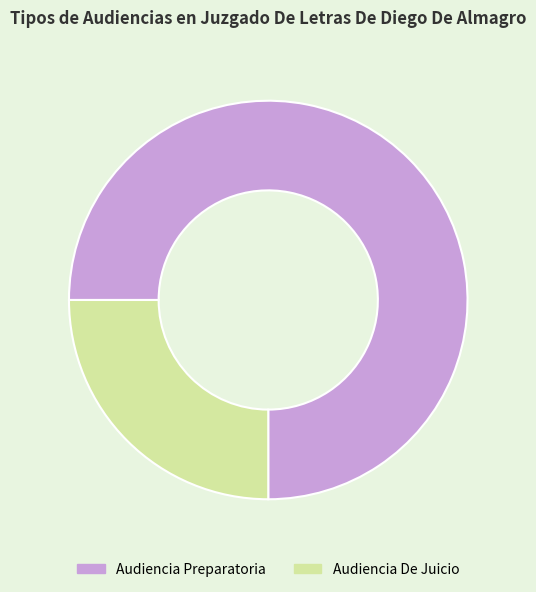

Rank the categories by value from highest to lowest.

Audiencia Preparatoria, Audiencia De Juicio